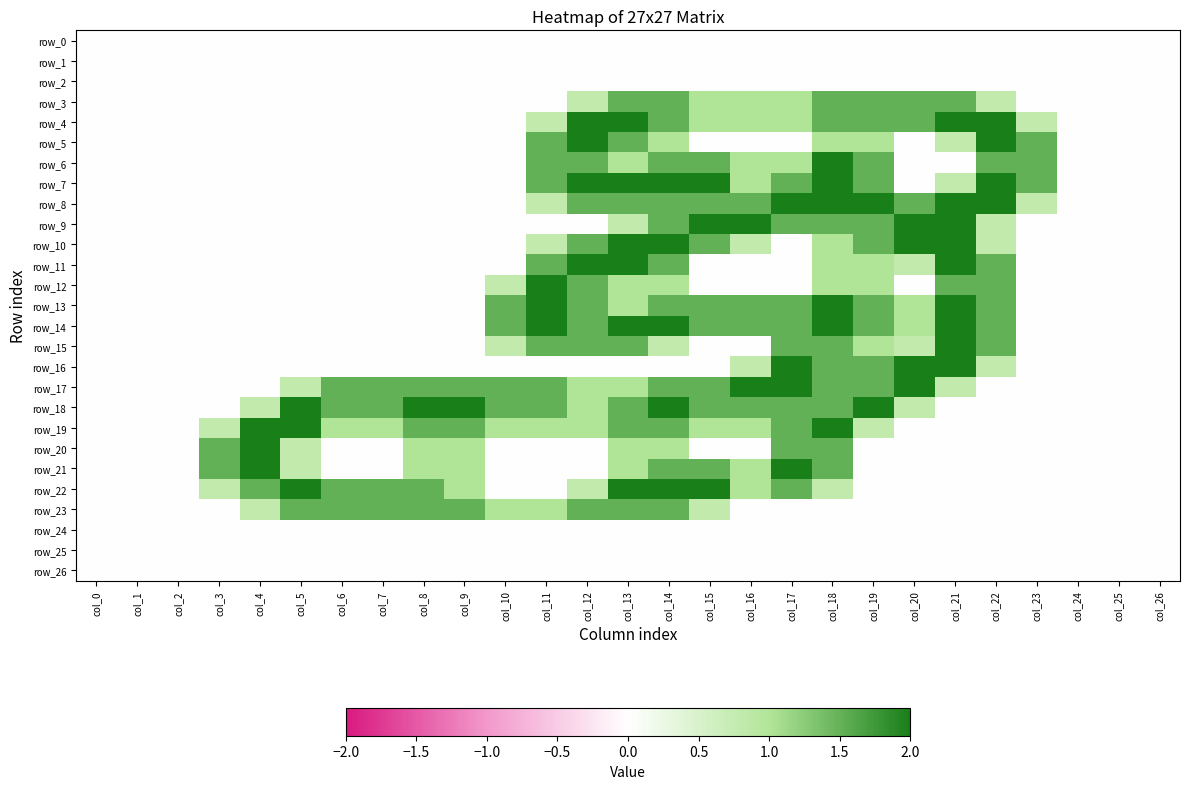

The value of row_20 at col_24 is 0.0. True or false?

True